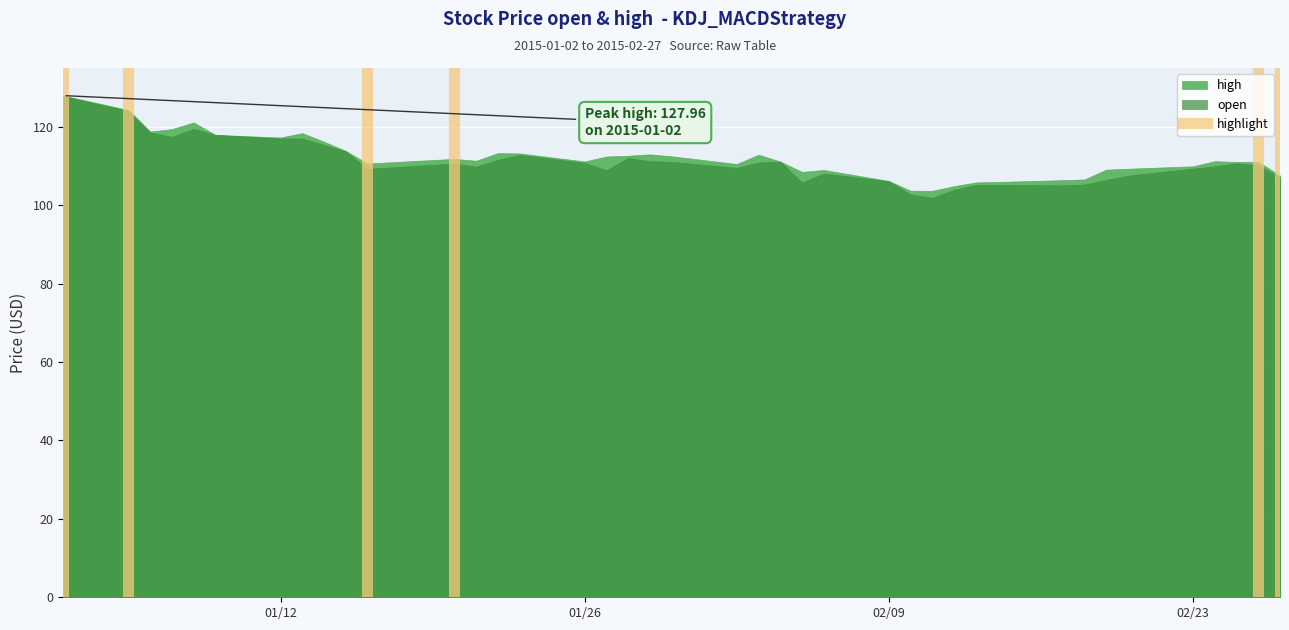

What is the minimum value shown in the chart?

101.9